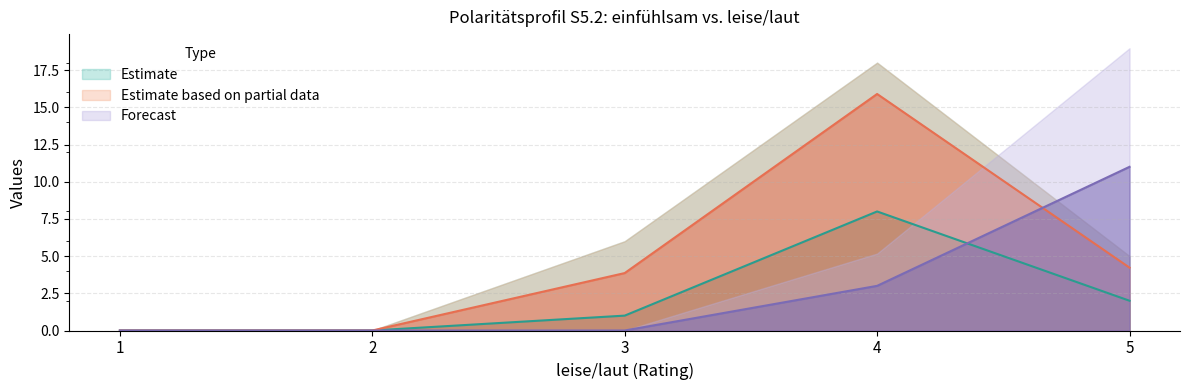

Which series has the widest spread of values?

col_4 (count)